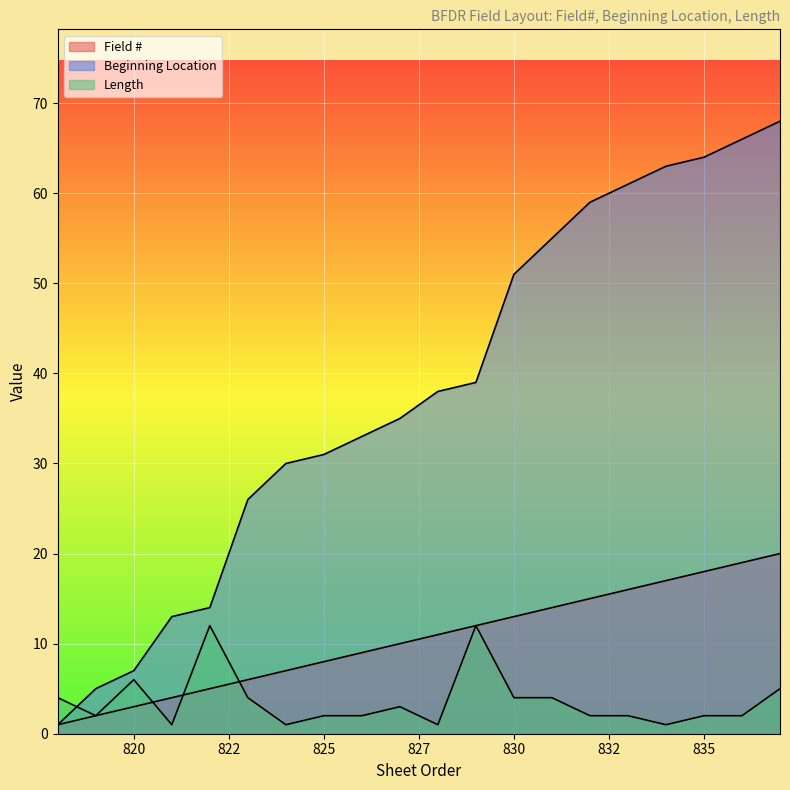

What is the value of the Length point at the 5th from the left?

12